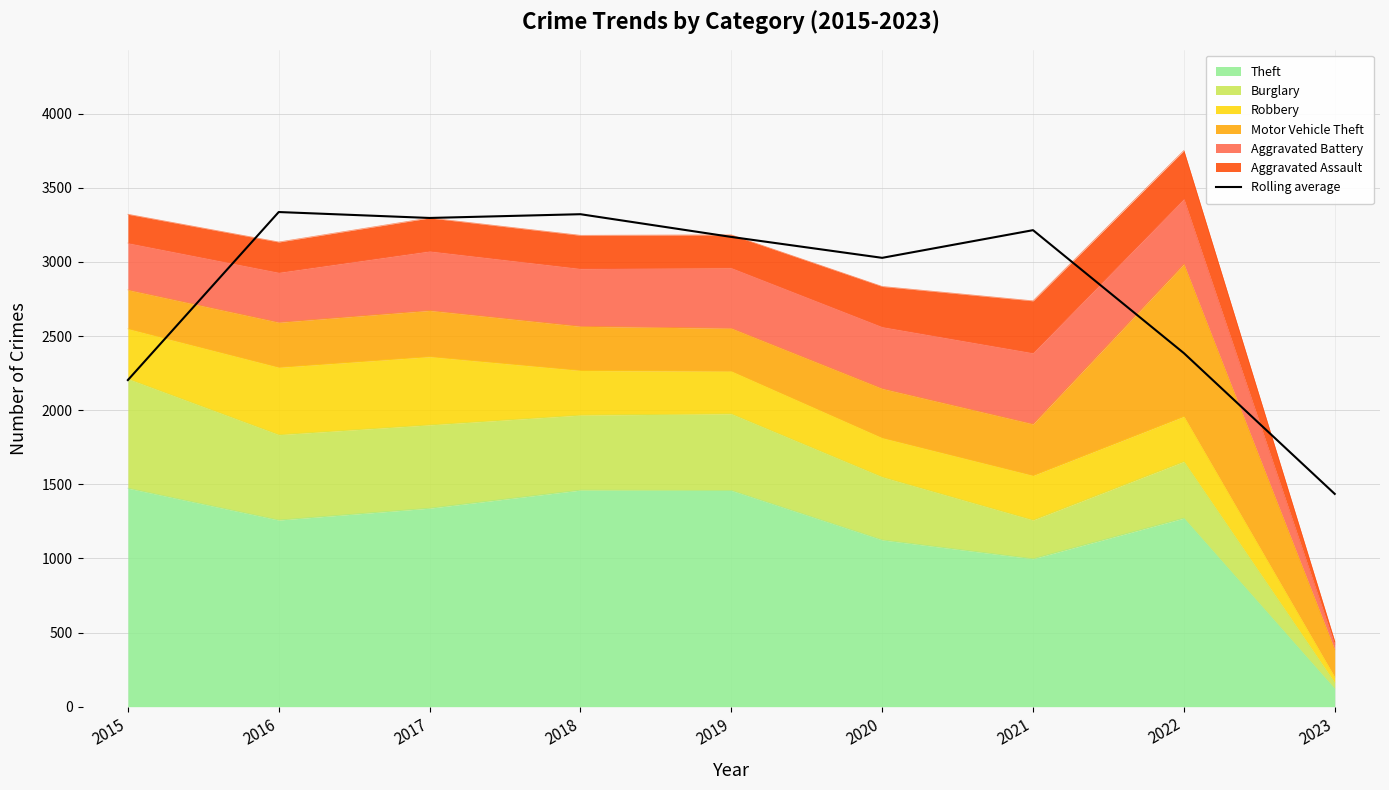

Reading right to left, list all the values displayed in this chart.

1435.3	2385.0	3214.7	3028.0	3169.0	3322.3	3297.0	3337.0	2203.3